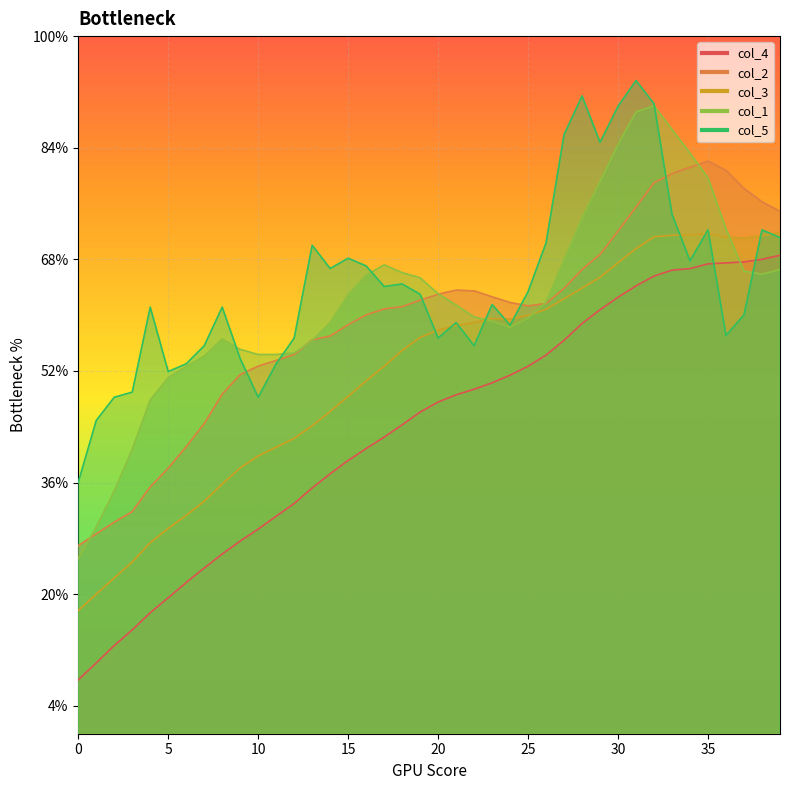

Which has a higher value, 21 or 30?

30